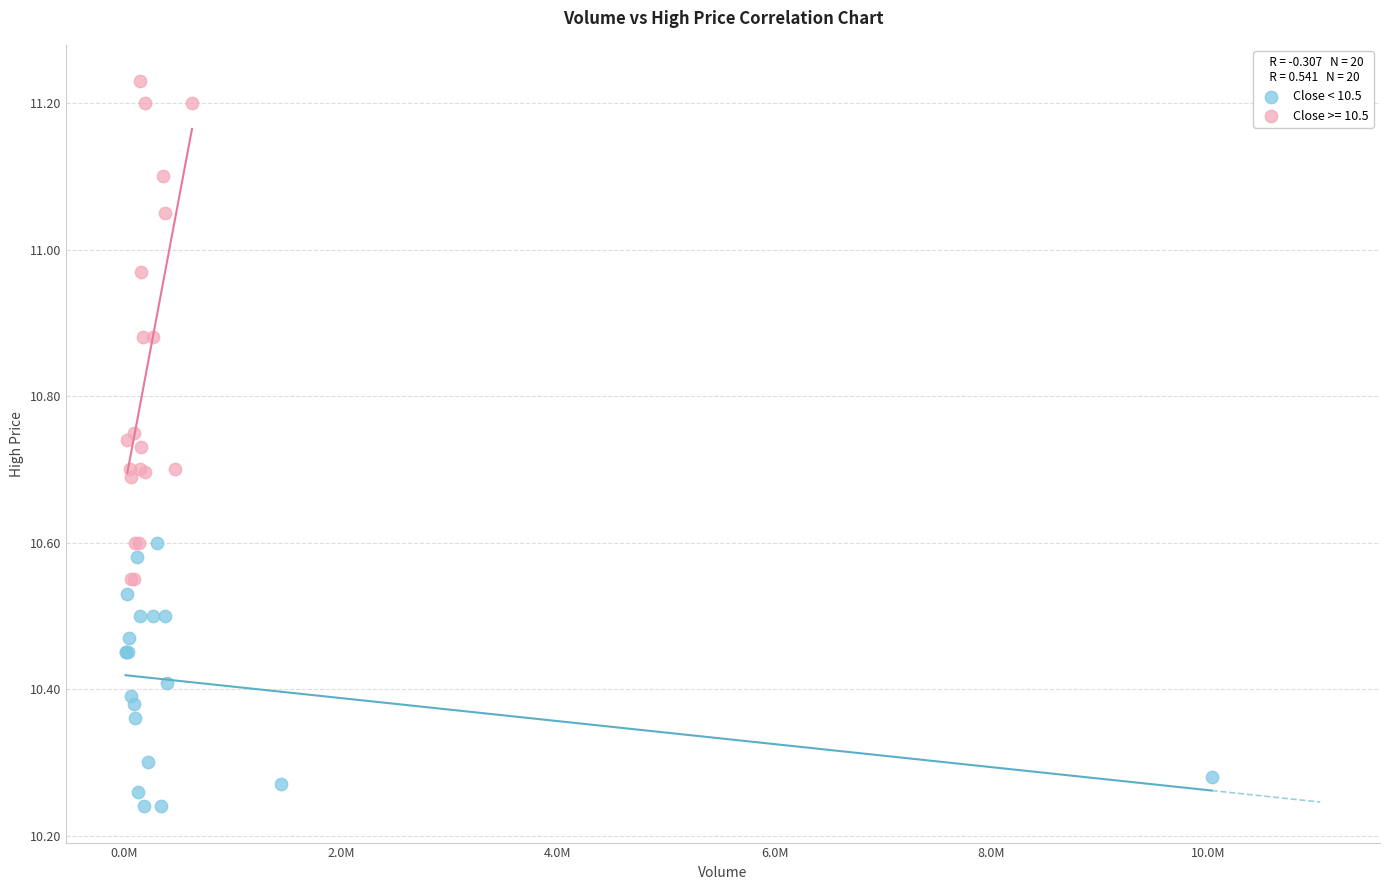

Which series reaches the minimum Y coordinate?

Close < 10.5